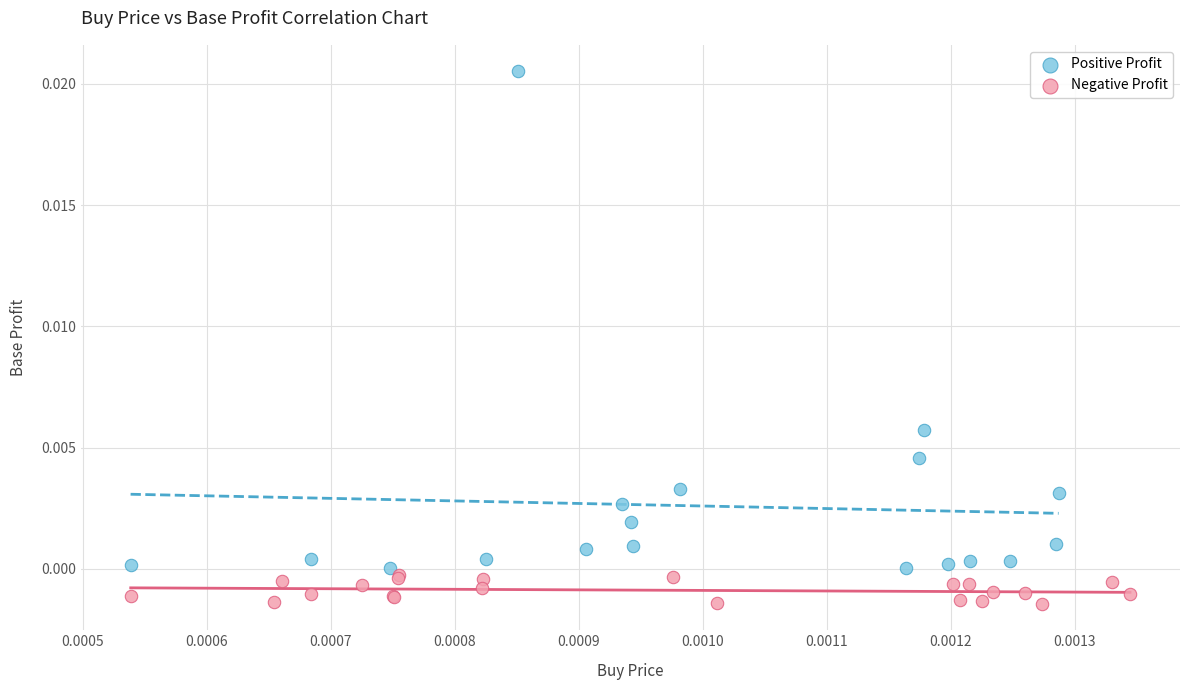

Which series has the widest spread of Y values?

Positive Profit